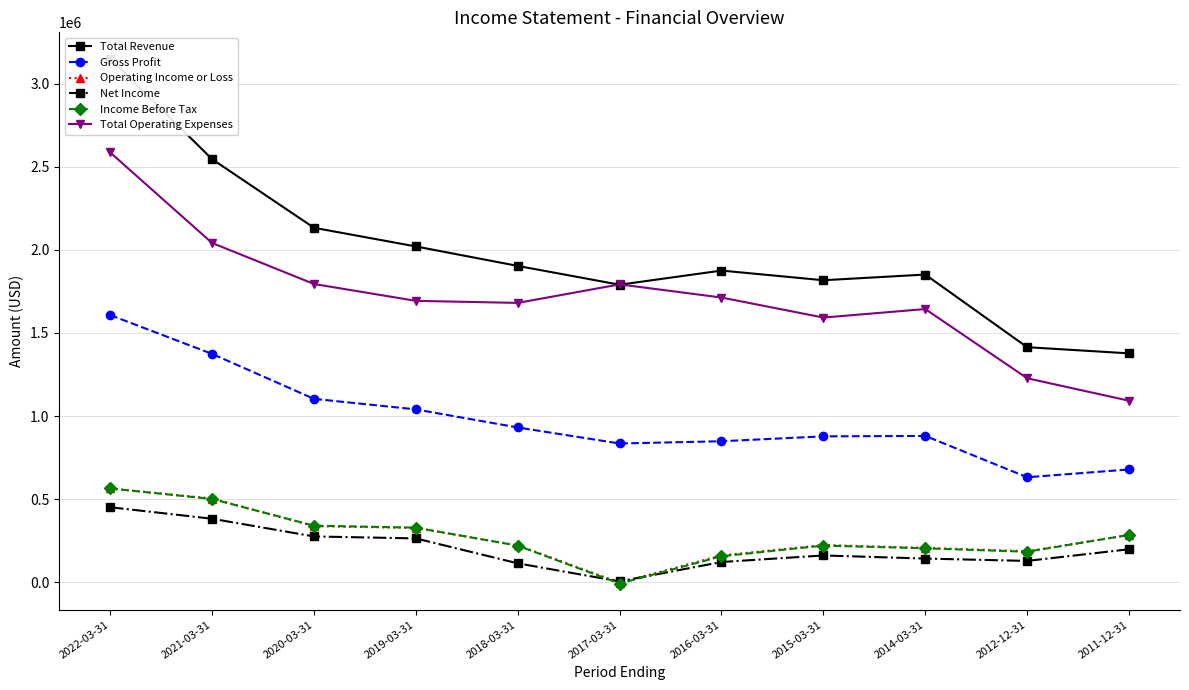

What is the highest value of the Total Operating Expenses series?

2585600